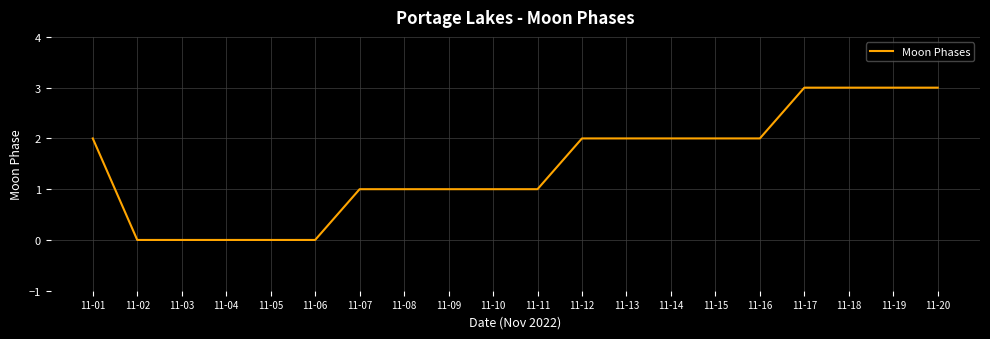

Count the number of data series in this chart.

1